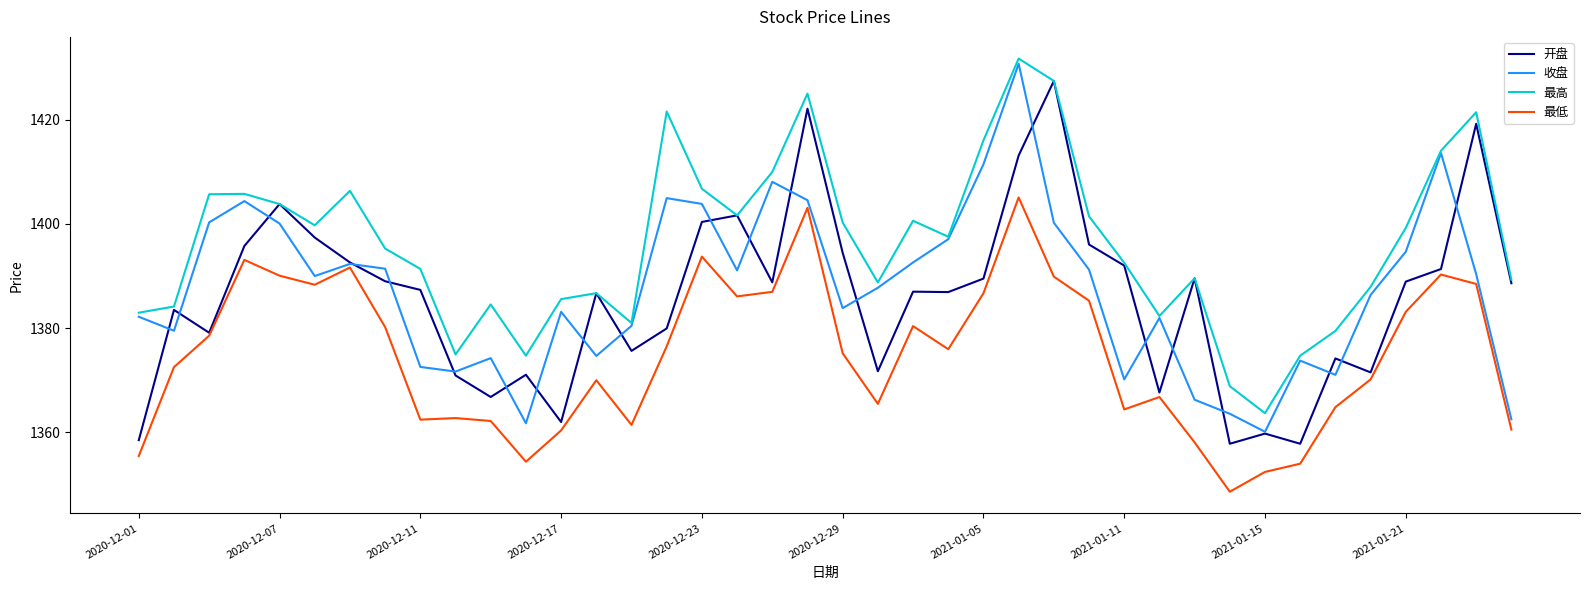

What is the sum of all 最高 values?

55854.3